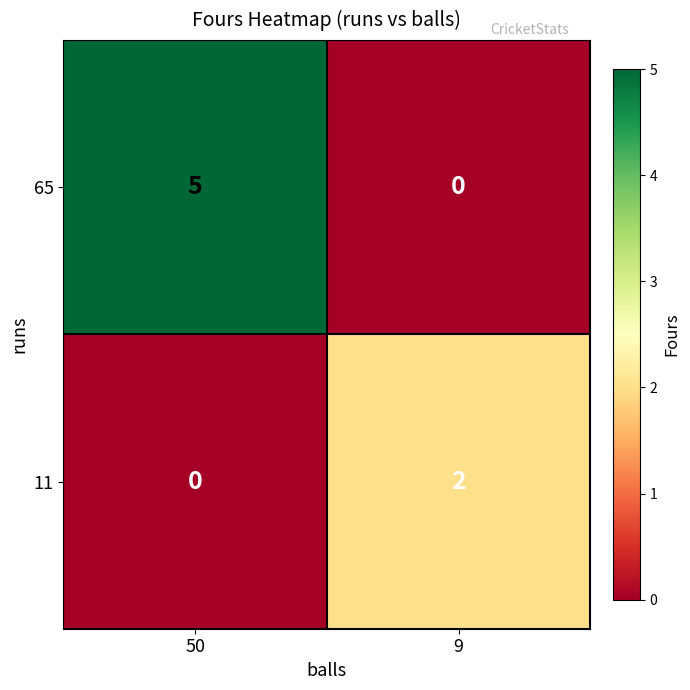

The value of 11 at 9 is 2. True or false?

True